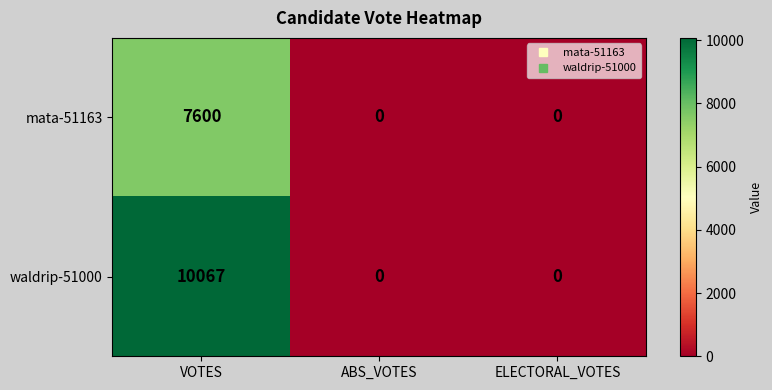

Rank the series by their maximum value, from highest to lowest.

waldrip-51000, mata-51163